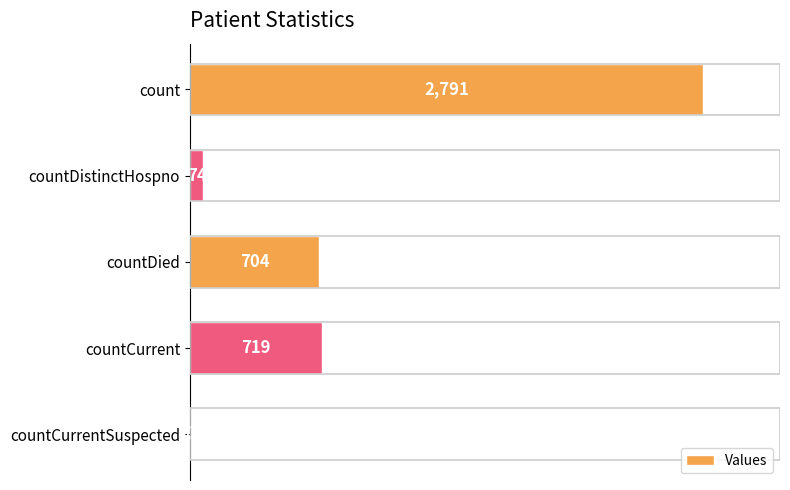

What is the sum of all values?

4288